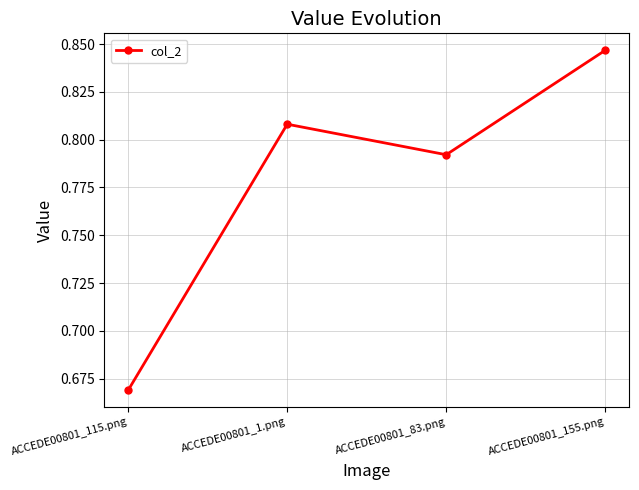

What position from the left is ACCEDE00801_1.png?

2